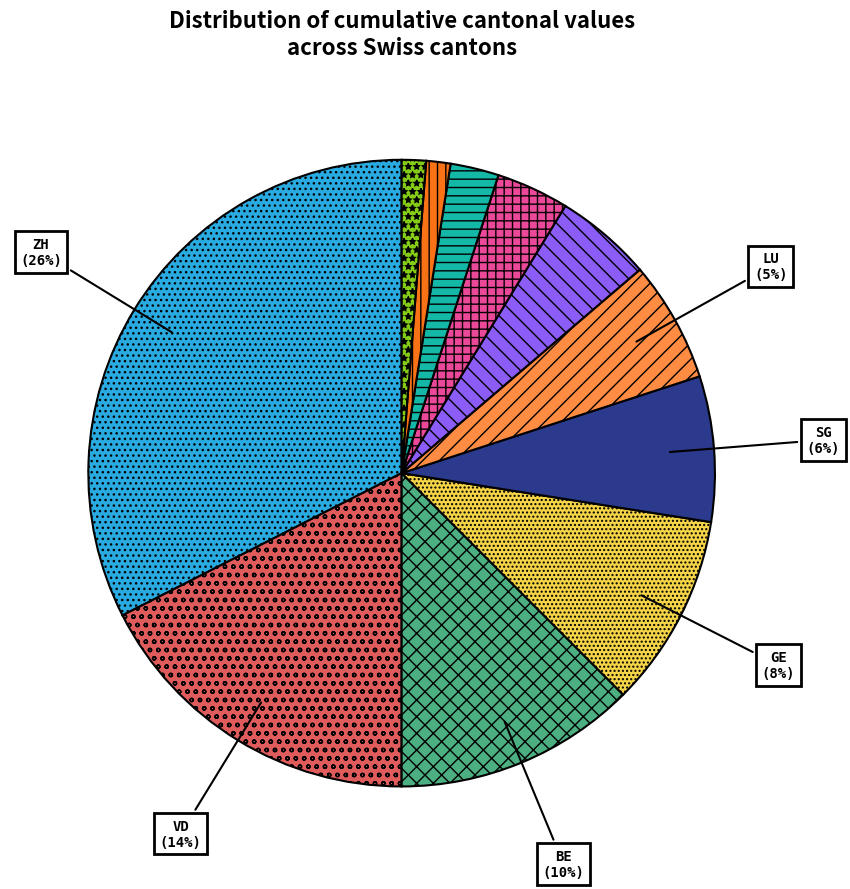

What is the largest slice in the pie chart?

ZH